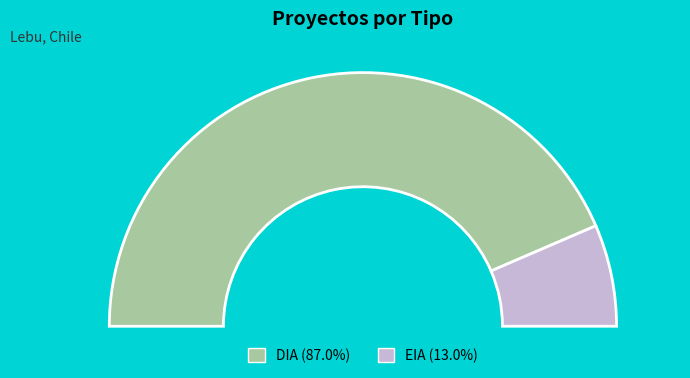

Rank the categories by value from highest to lowest.

DIA, EIA